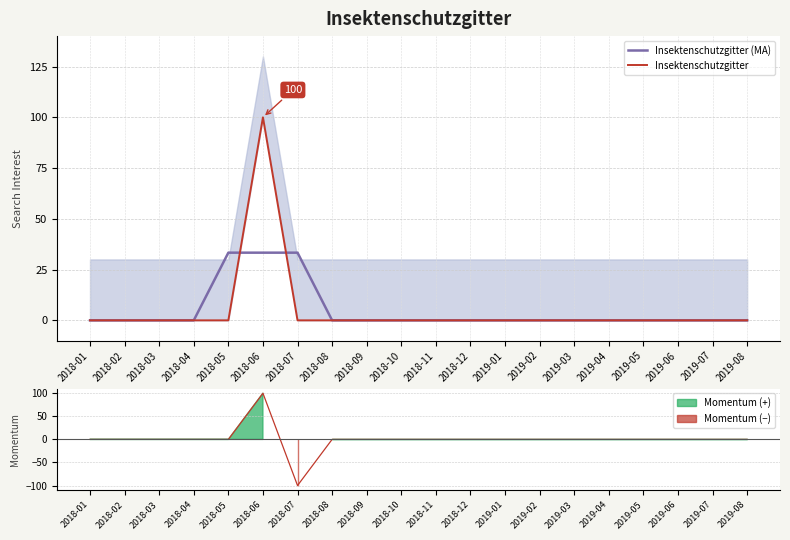

True or false: Insektenschutzgitter (MA) has more than 1 interior local peaks.

False